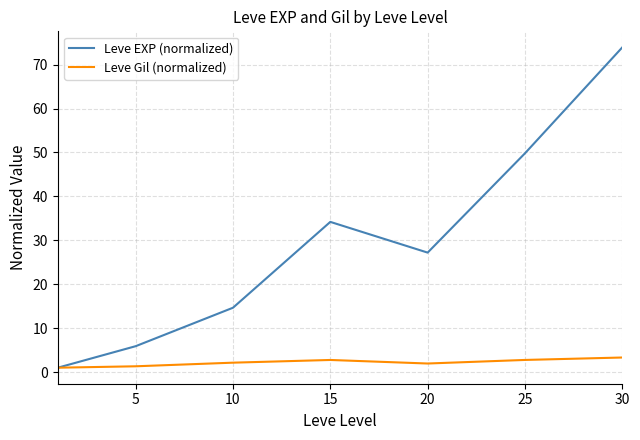

Which series has the largest total across all categories?

Leve EXP (normalized)